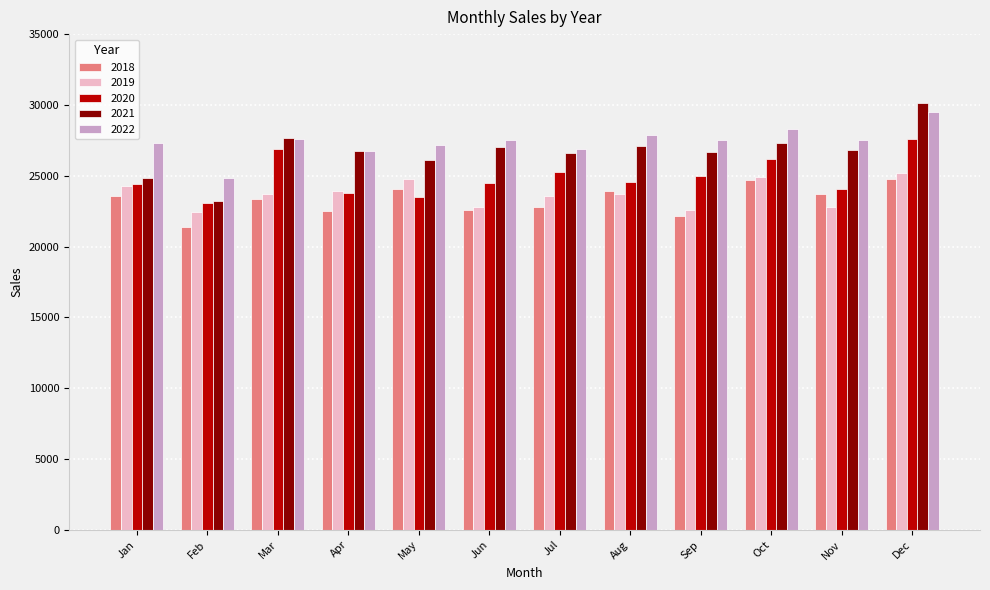

What is the approximate value of 2018 at Dec, to the nearest 50?

24800